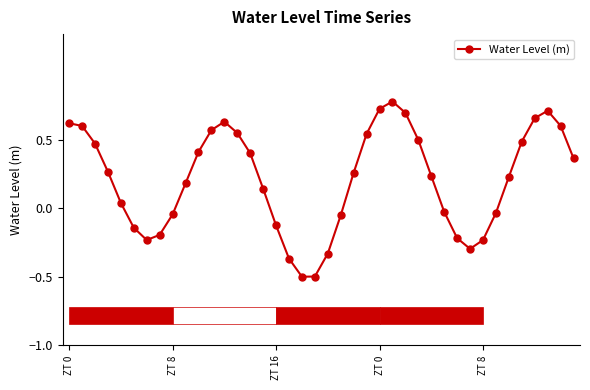

What is the sum of all values?

8.4